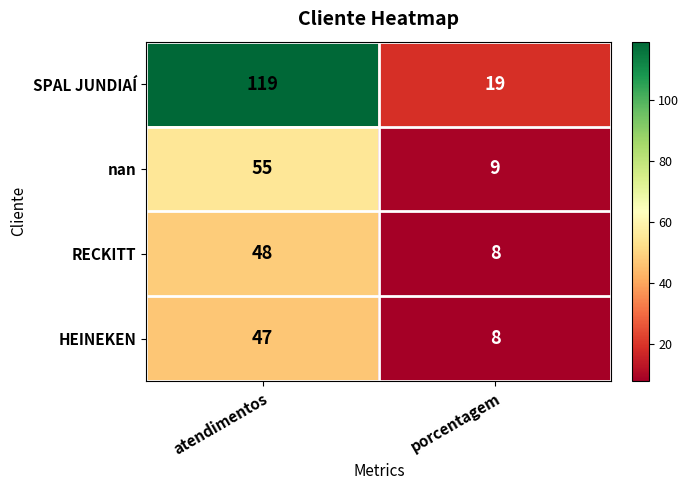

What is the sum of the HEINEKEN values at atendimentos and porcentagem?

55